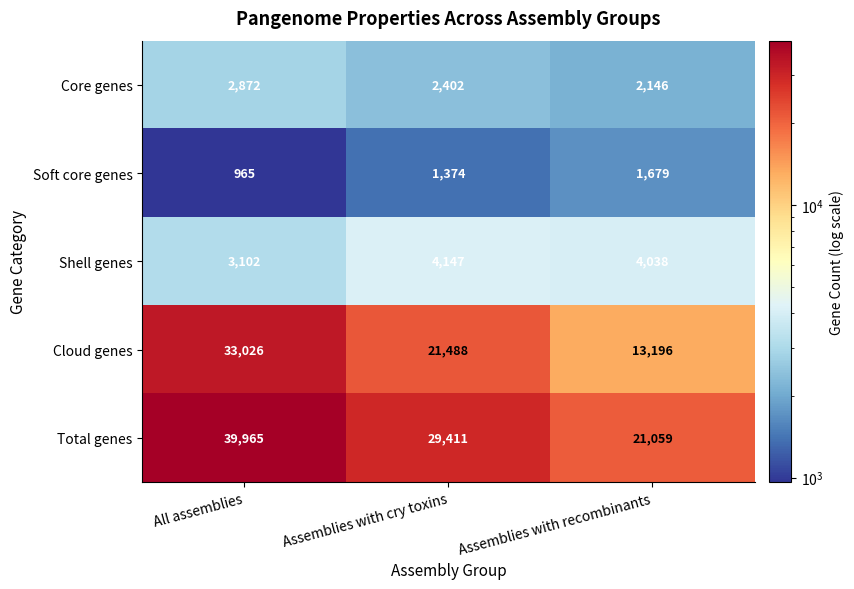

What is the sum of all Shell genes values?

11287